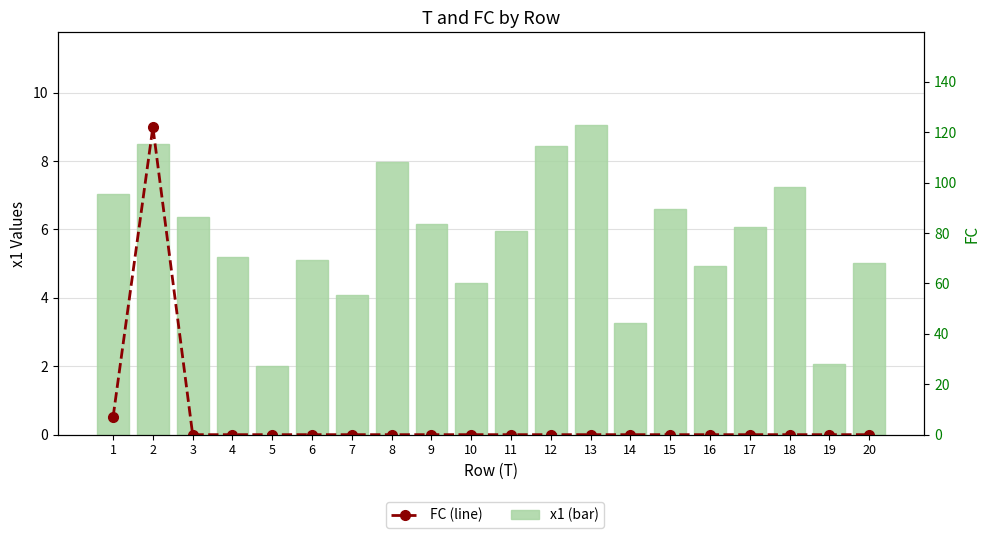

What is the difference between the maximum and minimum values in the x1 series?

7.0